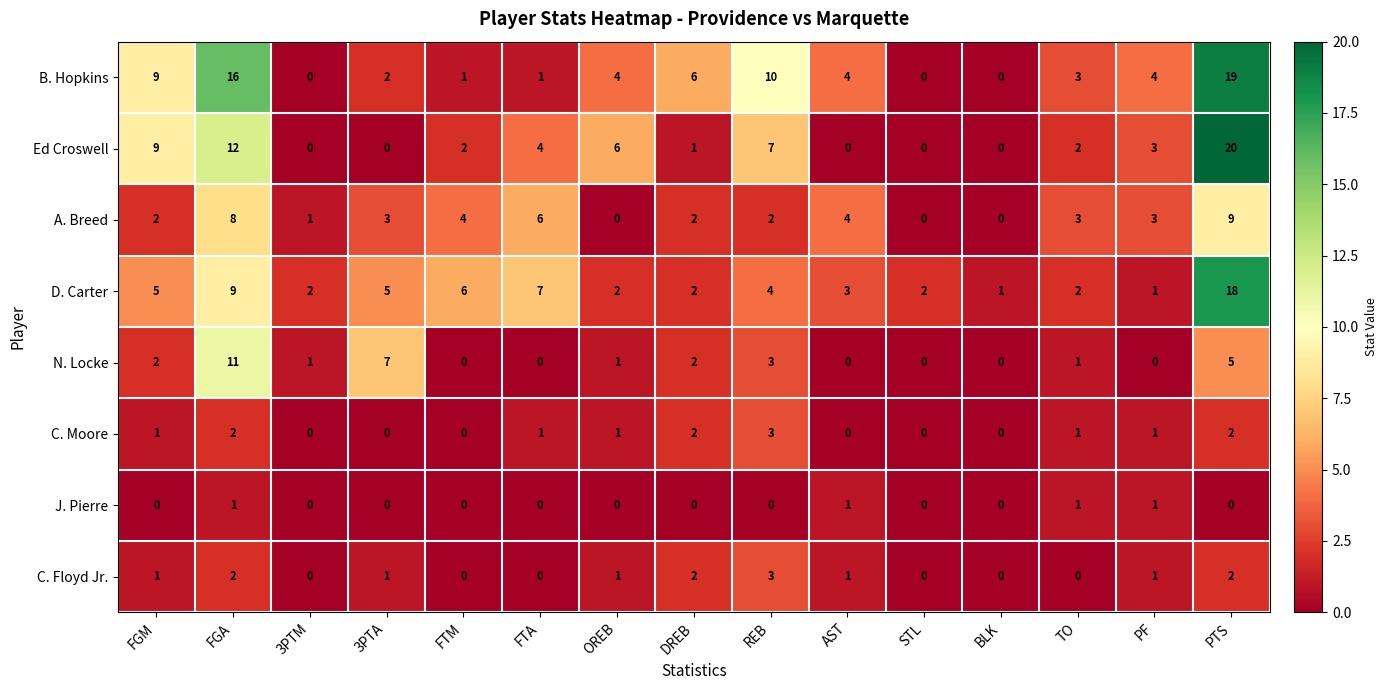

How many data points does each series have?

15